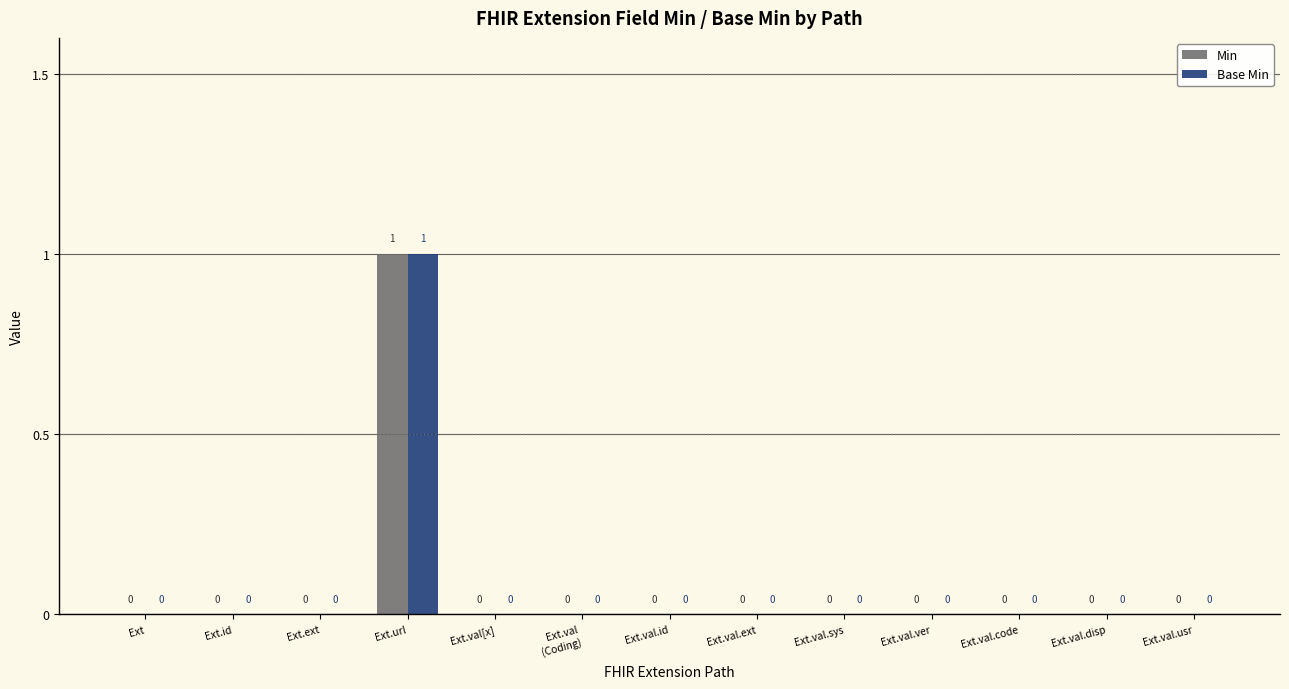

The value of Min at Ext.val.code is -1. True or false?

False